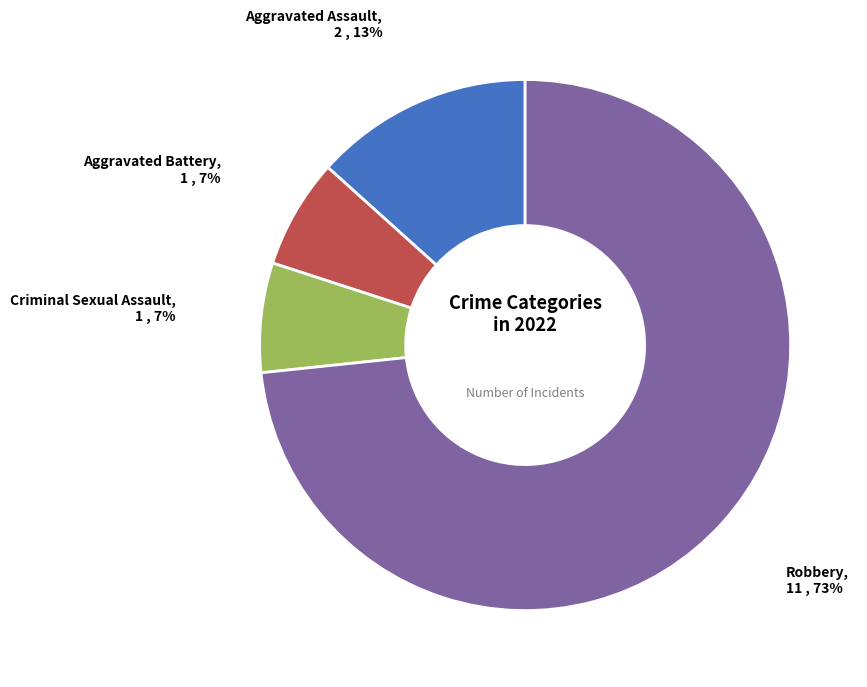

Is the sum of Aggravated Battery and Criminal Sexual Assault greater than half?

No